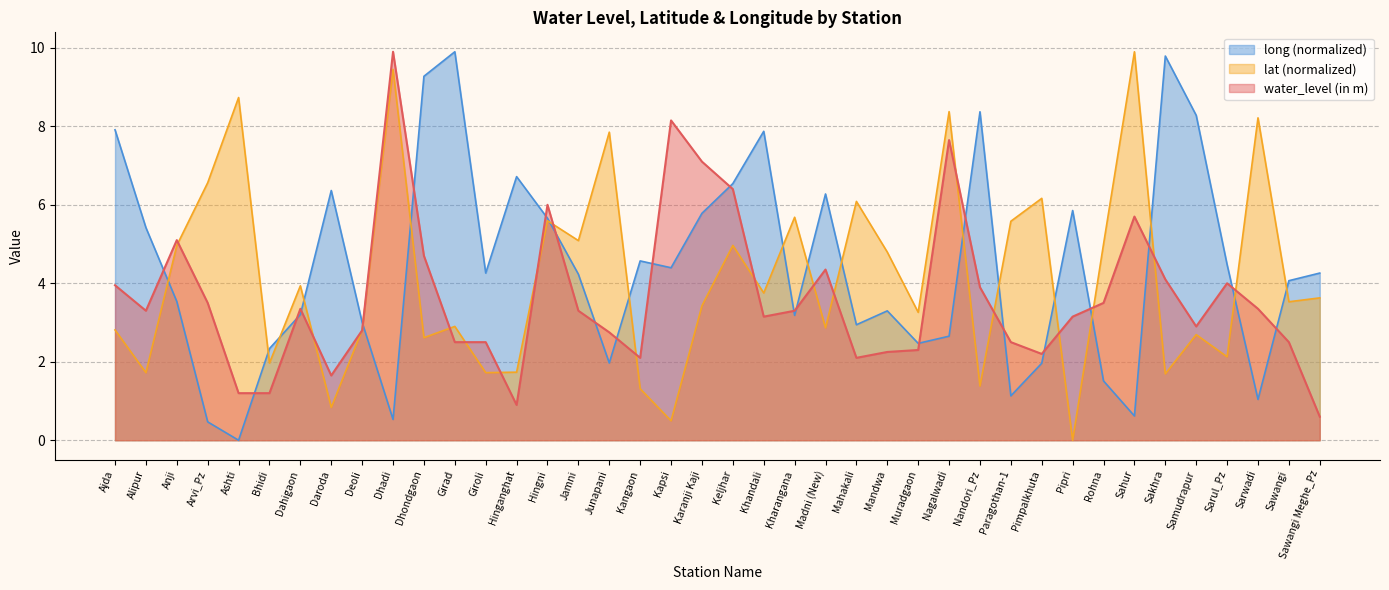

What is the difference between the highest and lowest values at Dahigaon?

0.7